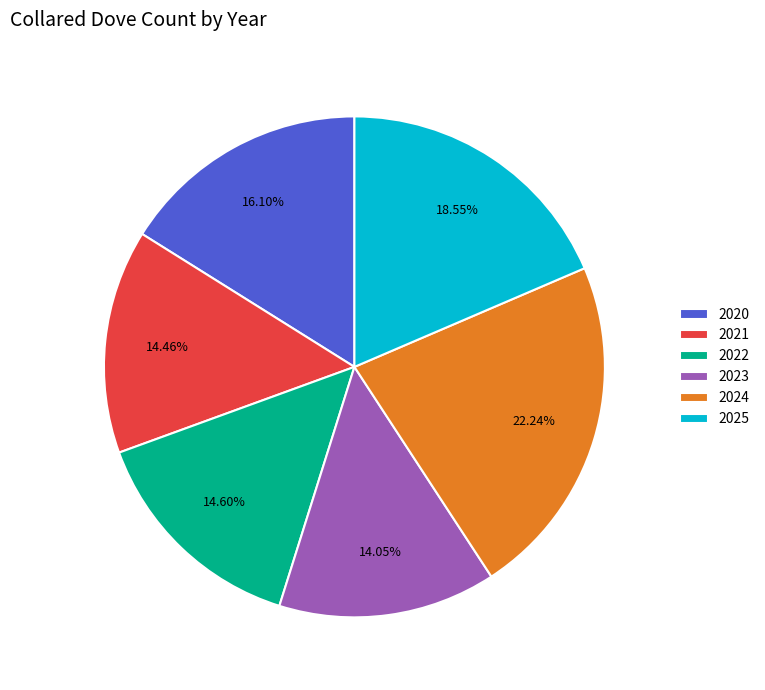

Do 2025 and 2022 together represent more than half of the pie?

No